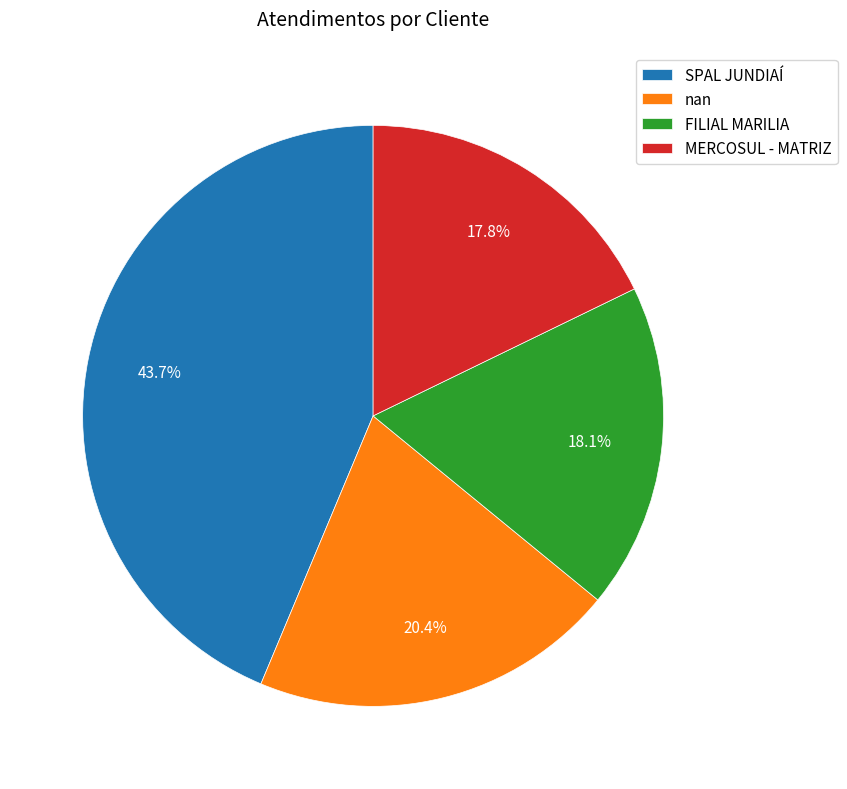

What percentage is the MERCOSUL - MATRIZ slice, to the nearest percent?

18%